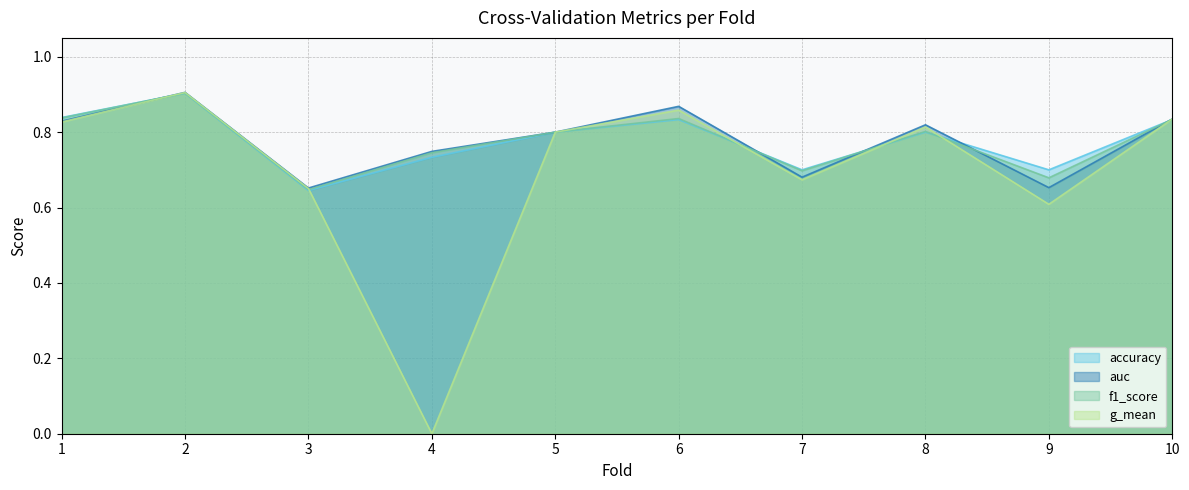

What is the value of the auc point at the 9th from the left?

0.7